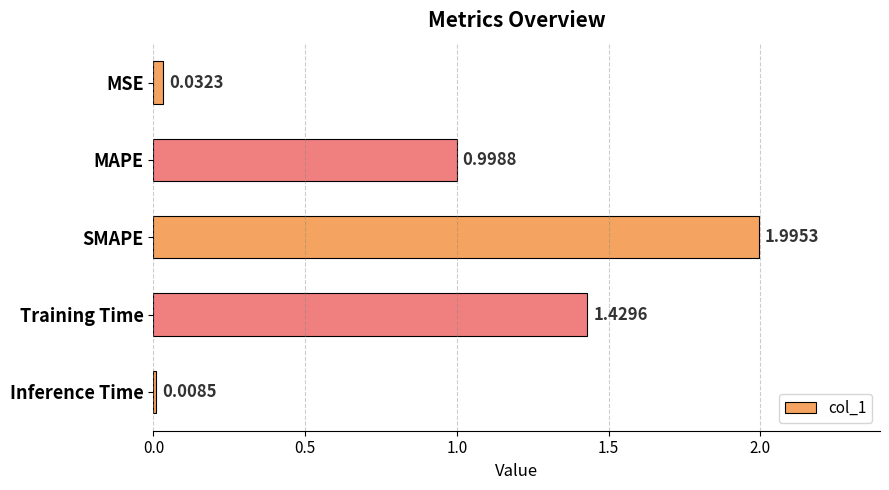

What is the sum of the values at Training Time and SMAPE?

3.4